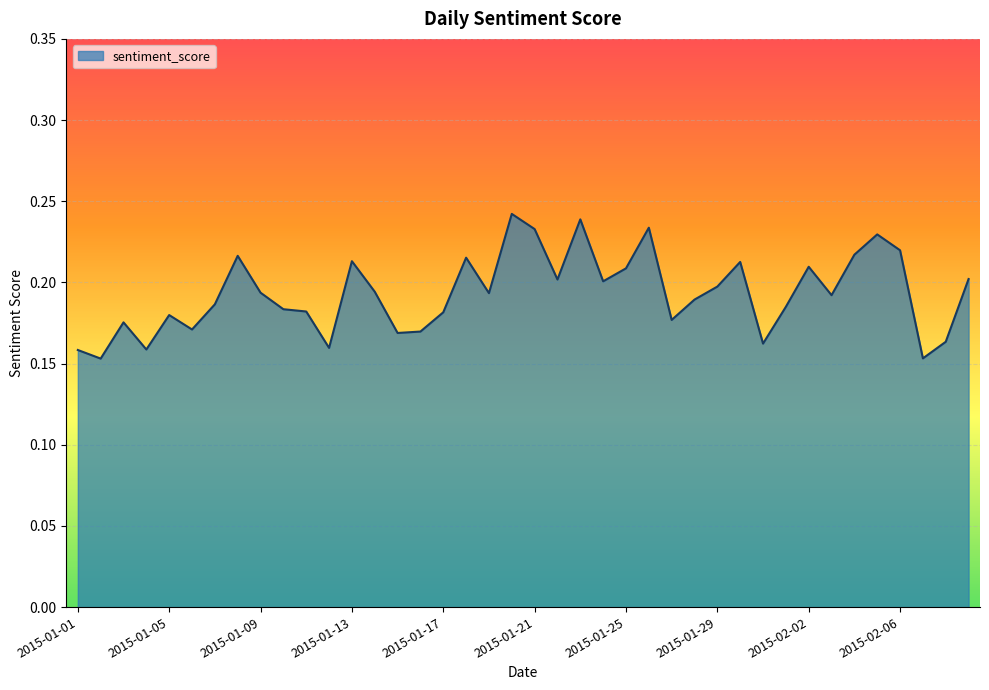

At which category does the chart reach its peak across all series?

2015-01-20